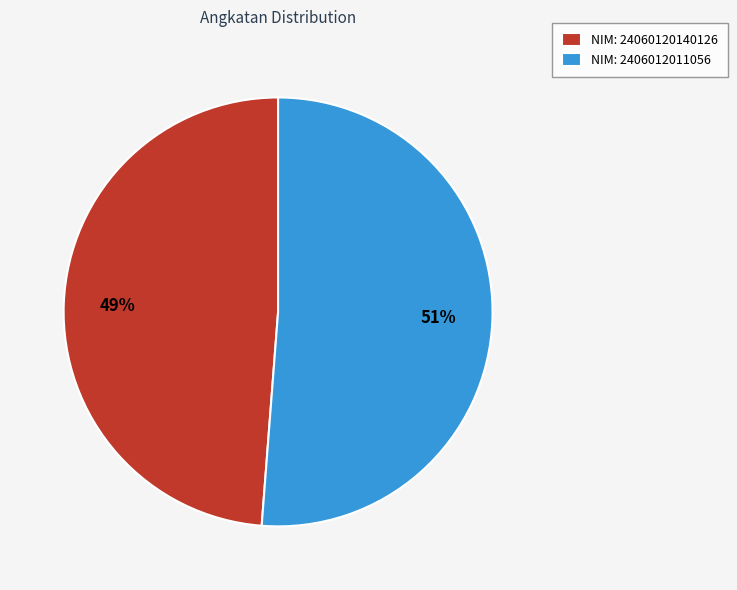

To the nearest percent, what is the difference between the largest and smallest slice percentages?

2%